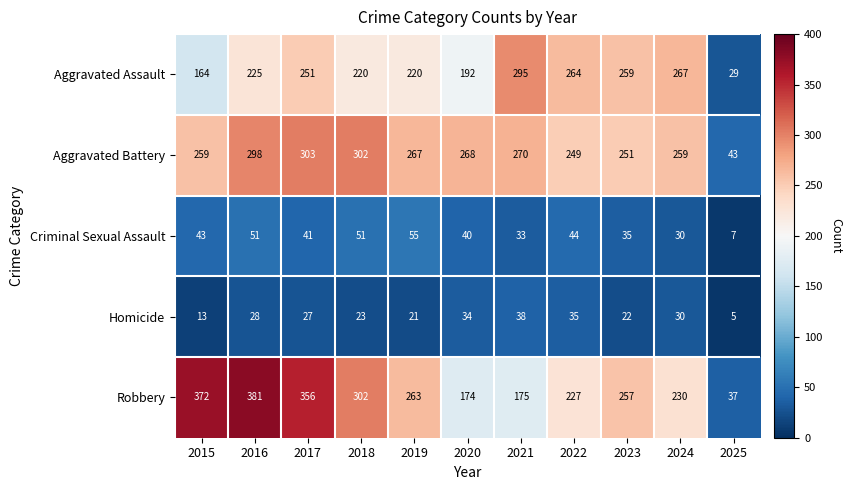

What is the difference between the maximum and minimum values in the Aggravated Assault series?

266